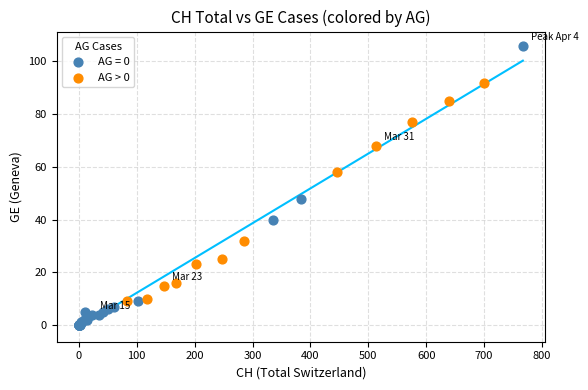

Which series reaches the minimum Y coordinate?

AG = 0